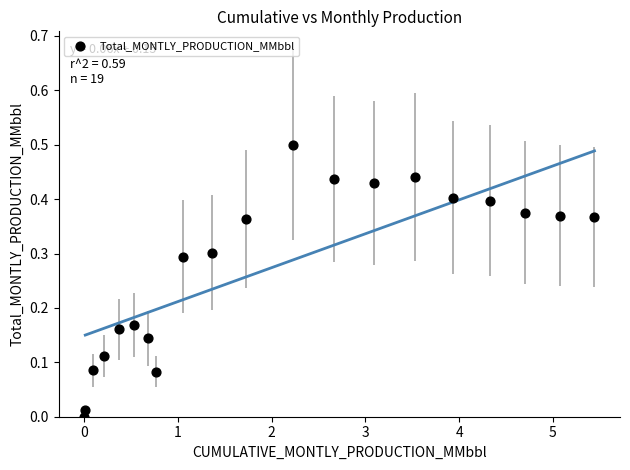

What is the range of X values (max minus min)?

5.4